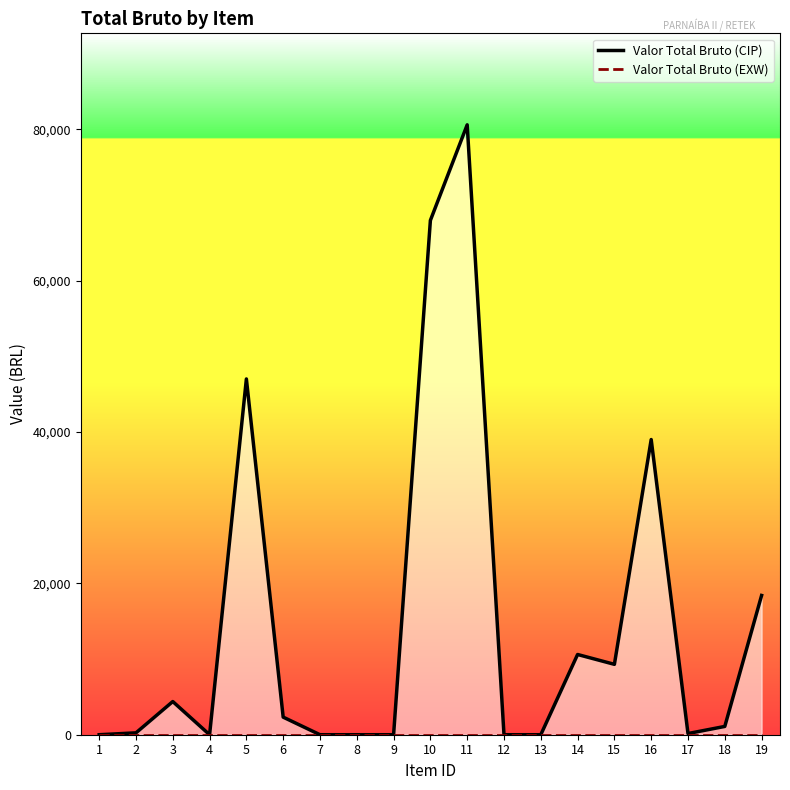

Rank the series at 10 from lowest to highest value.

Valor Total Bruto (EXW), Valor Total Bruto (CIP)